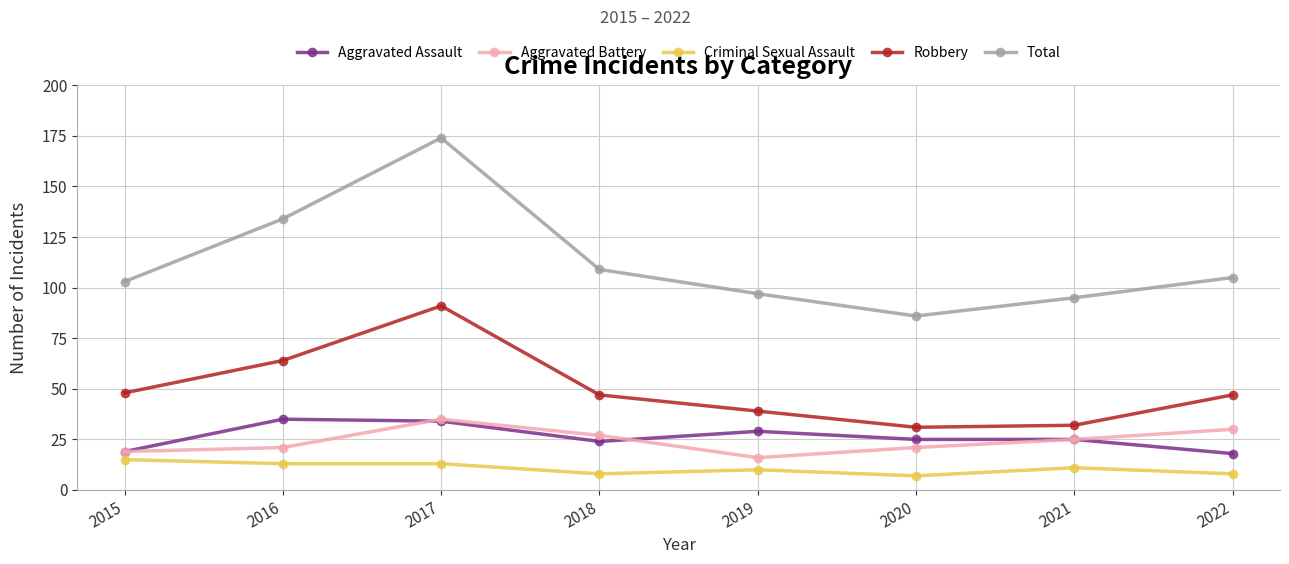

In Total, how many points are lower than both neighbors (excluding endpoints)?

1